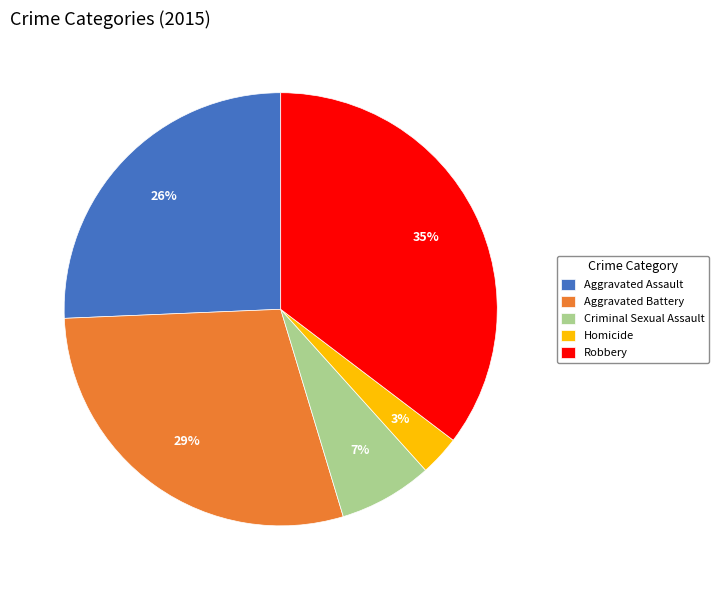

What is the smallest slice in the pie chart?

Homicide